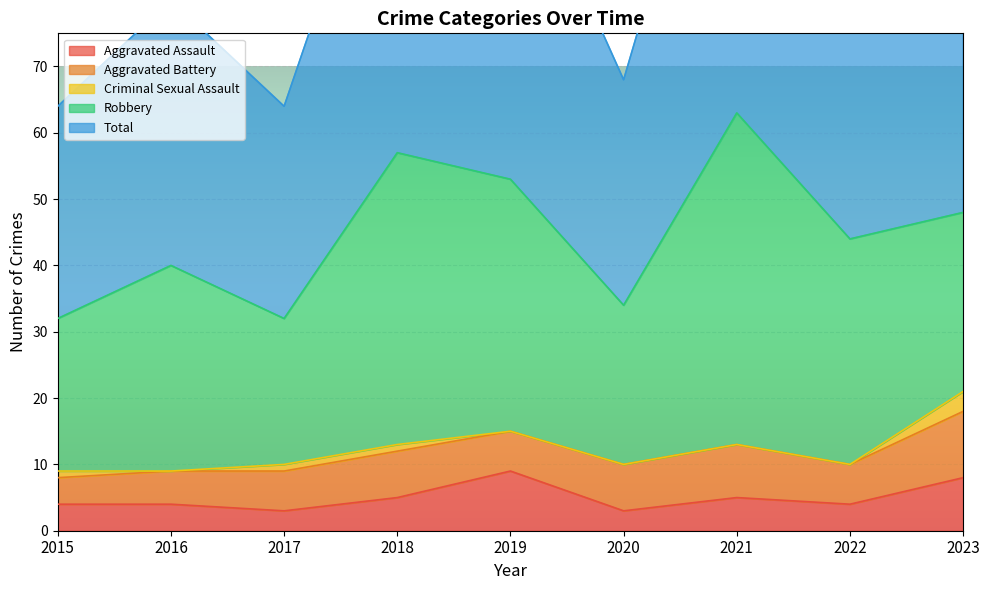

In Criminal Sexual Assault, how many points are lower than both neighbors (excluding endpoints)?

1